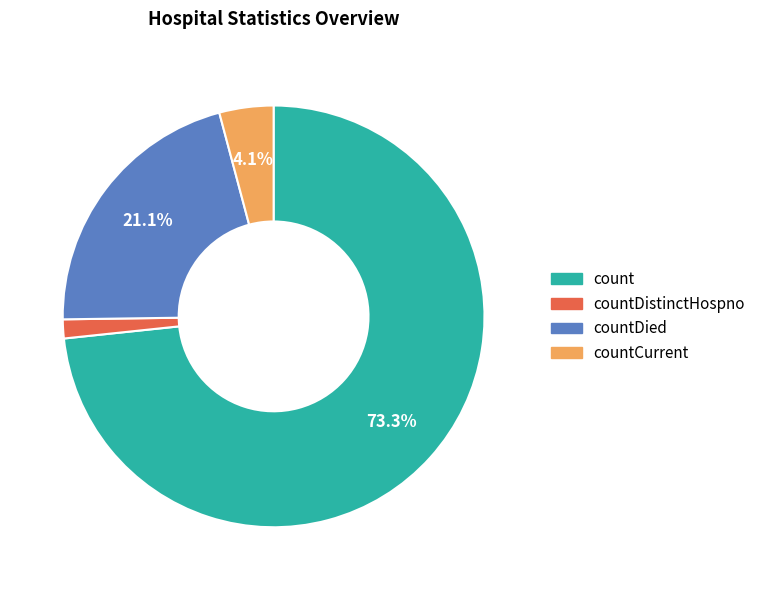

Is count the majority of the pie?

Yes